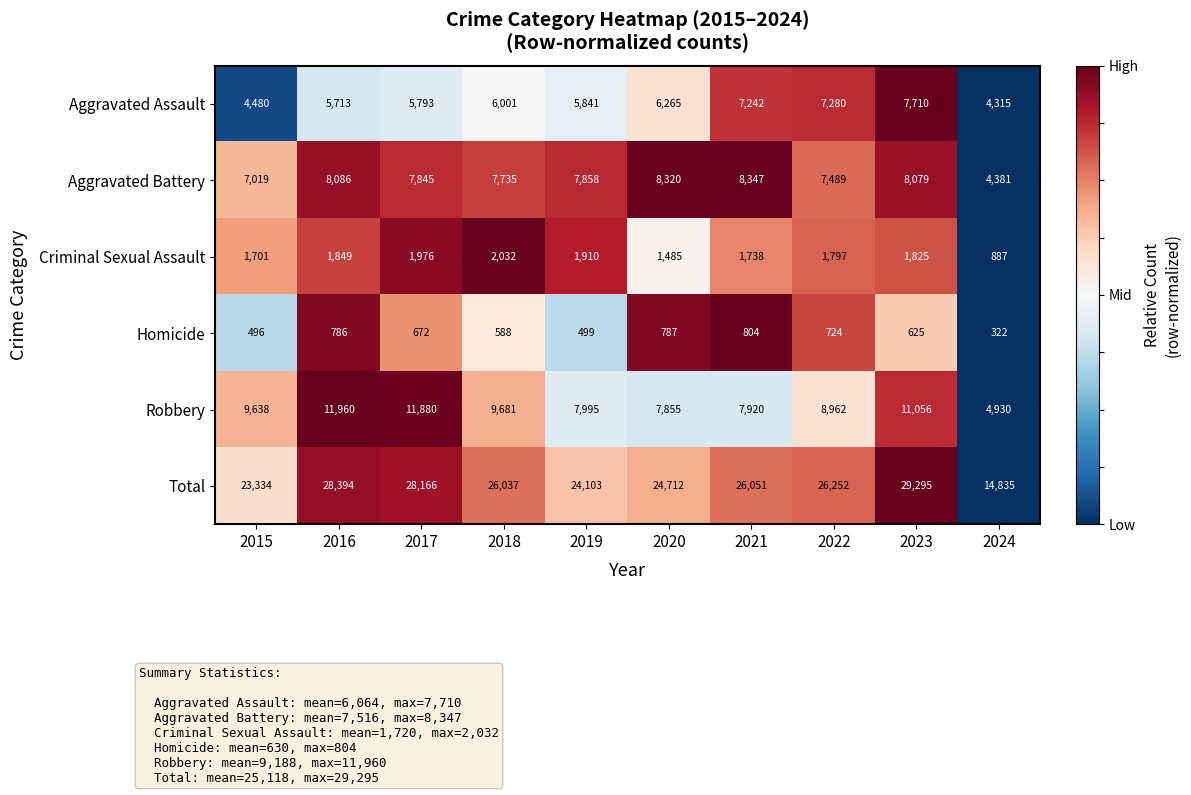

Where does the Criminal Sexual Assault series first go above 1825?

2016